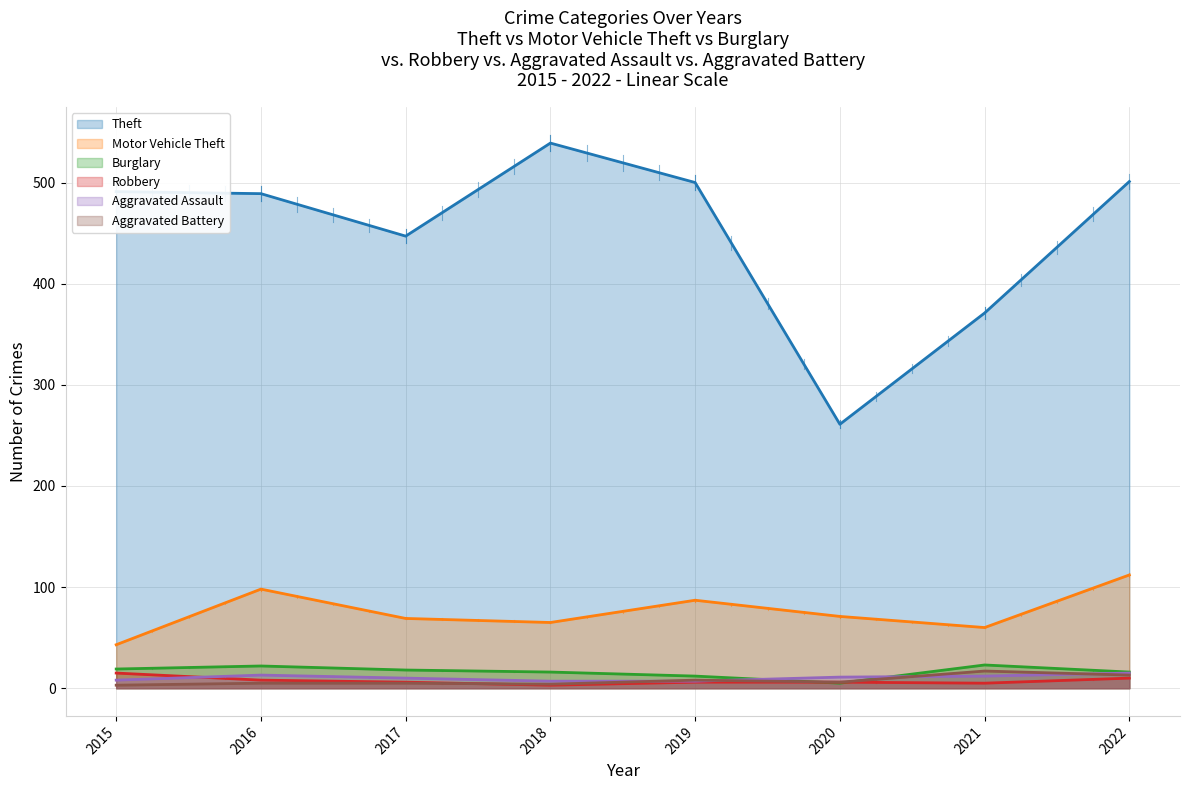

What are all the series names shown in the legend?

Theft, Motor Vehicle Theft, Burglary, Robbery, Aggravated Assault, Aggravated Battery